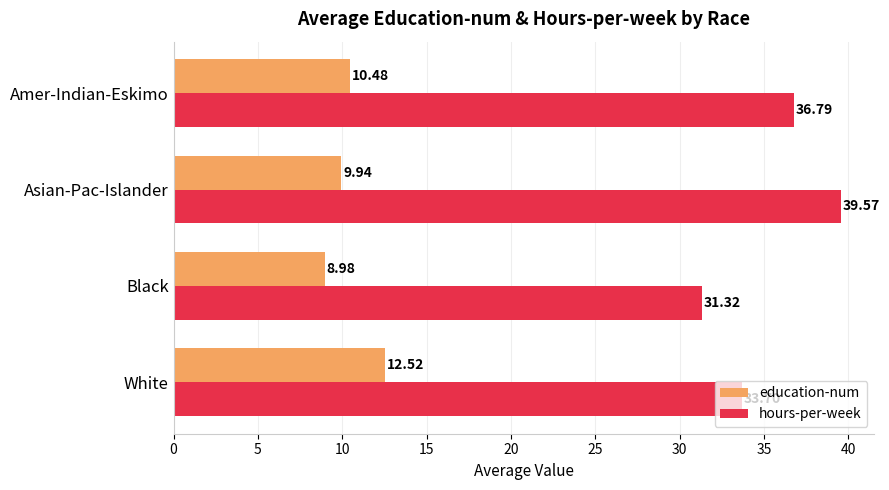

List the series in order of their overall mean, highest first.

hours-per-week, education-num